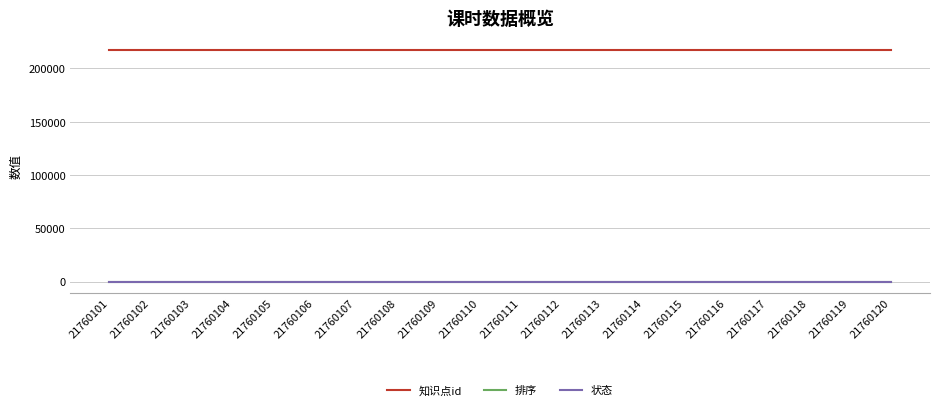

Which series has the largest total across all categories?

知识点id